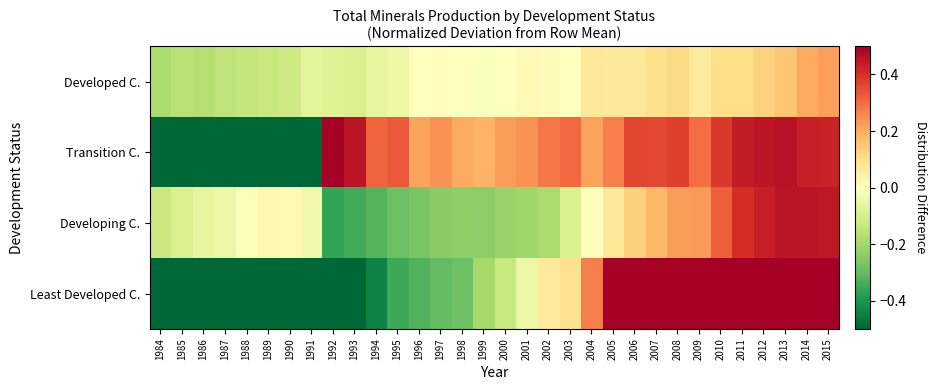

List the series in order of their peak value, highest first.

Least Developed C., Transition C., Developing C., Developed C.